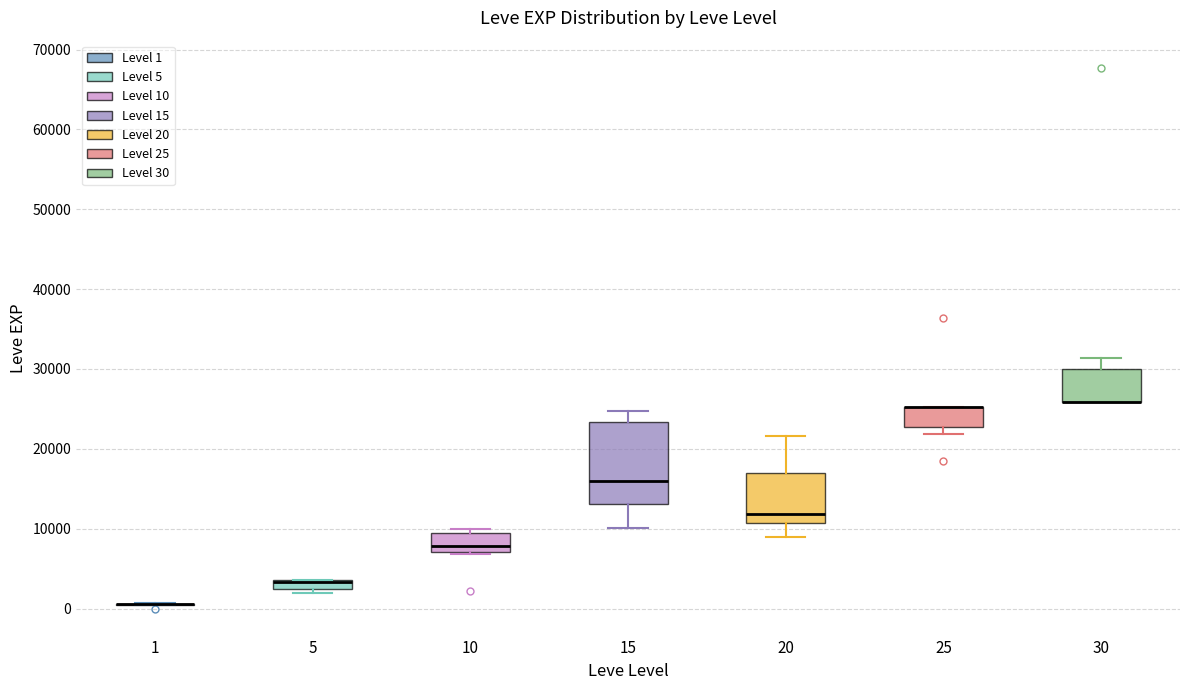

Comparing the boxes themselves (not the whiskers), which one is the tallest?

15